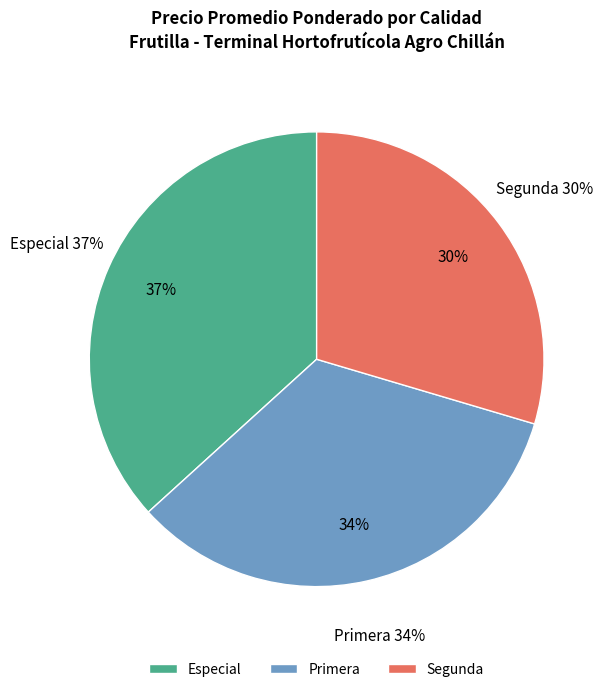

To the nearest percent, what is the combined percentage of Primera and Segunda?

63%